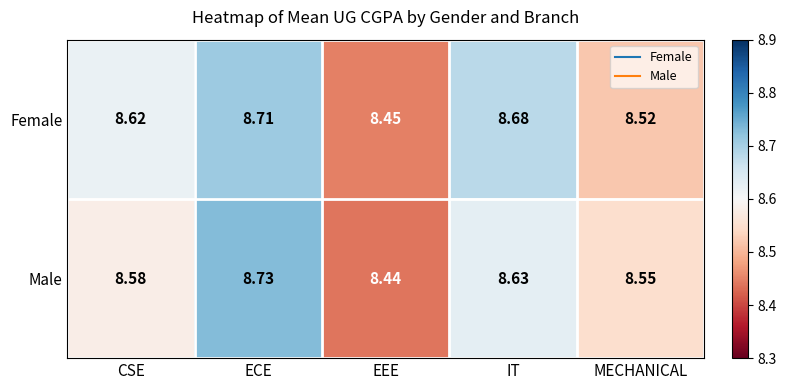

At which label does Male reach its peak?

ECE